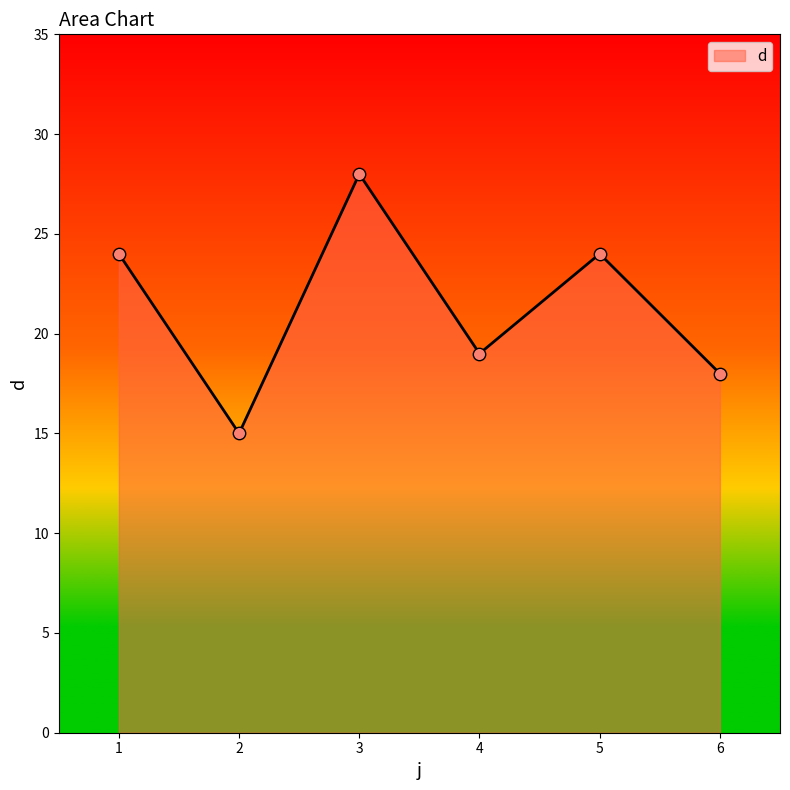

What is the change in value from 2 to 4?

+4